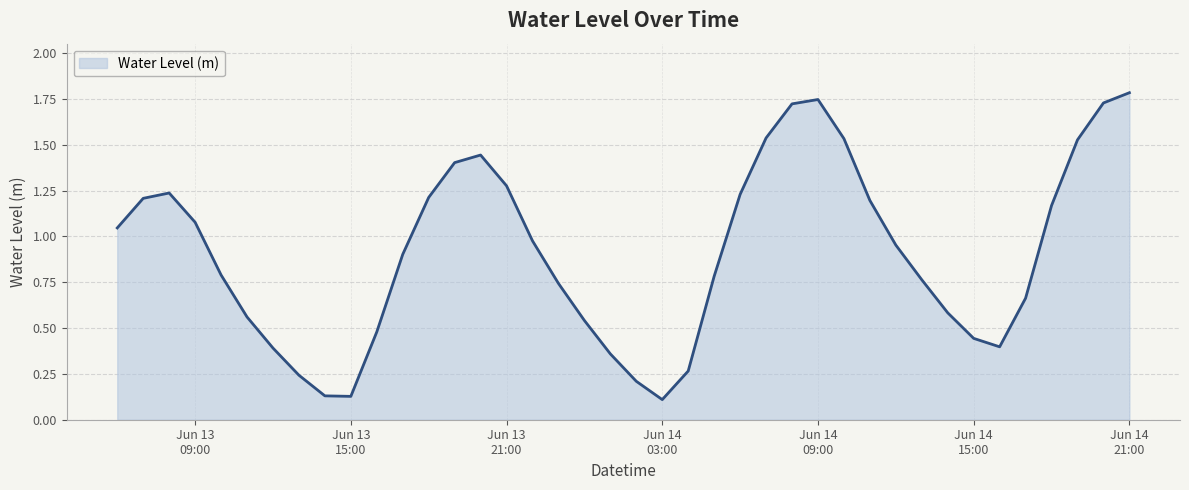

What is the greatest value displayed?

1.8